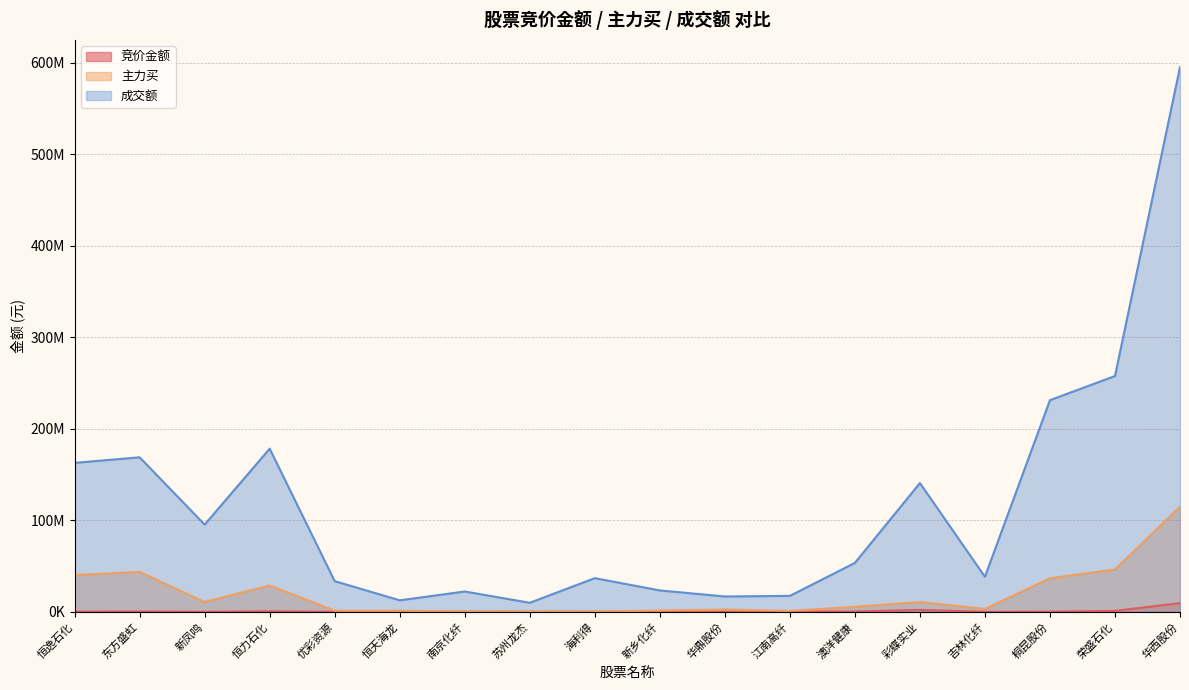

What is the value of the 成交额 point at the 2nd from the left?

168774849